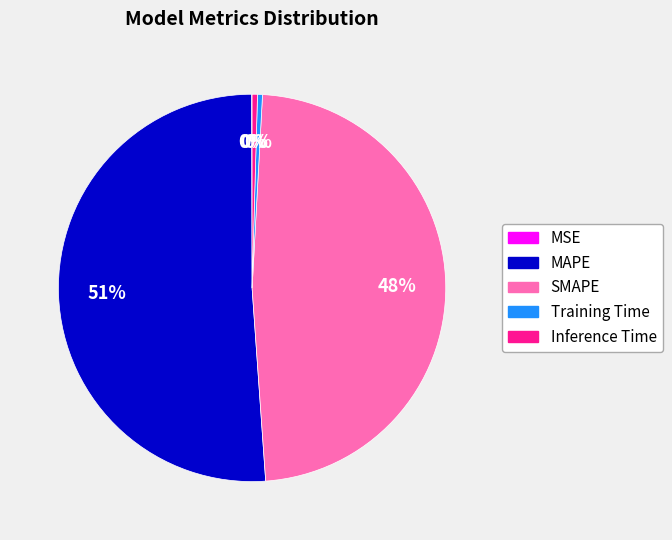

What is the largest slice in the pie chart?

MAPE